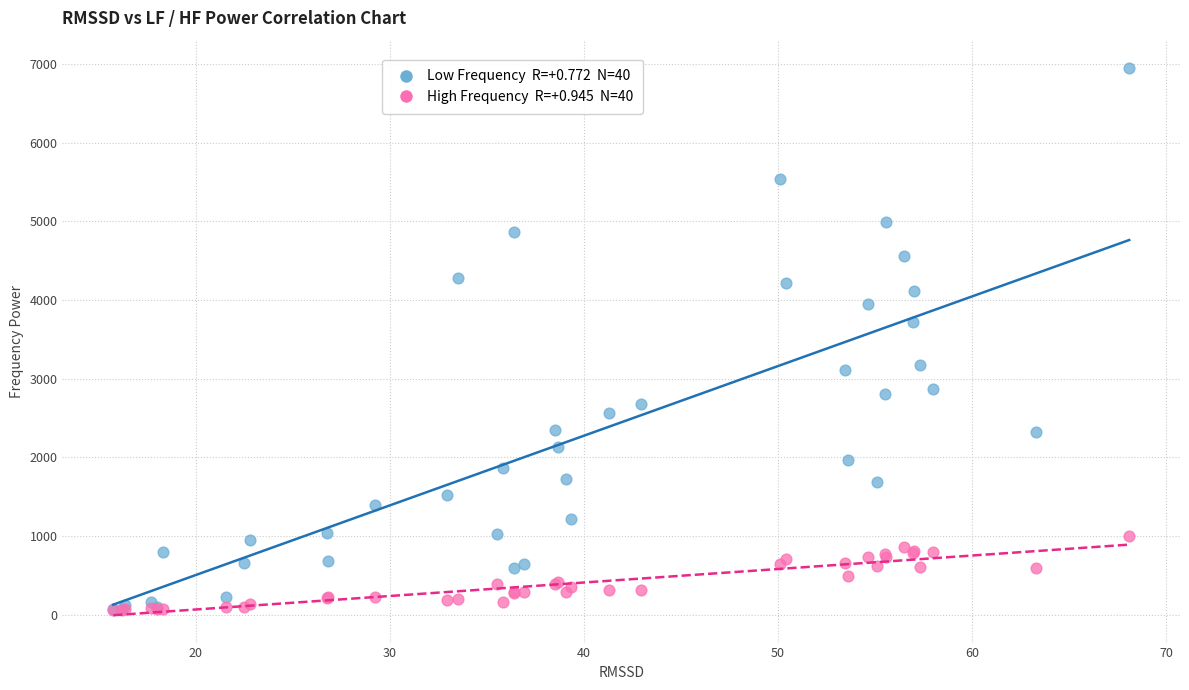

Across all series, what Y value is closest to 3506?

3716.4